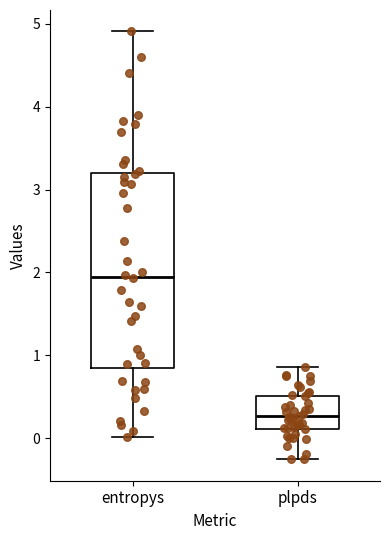

Which box's median line is the lowest?

plpds